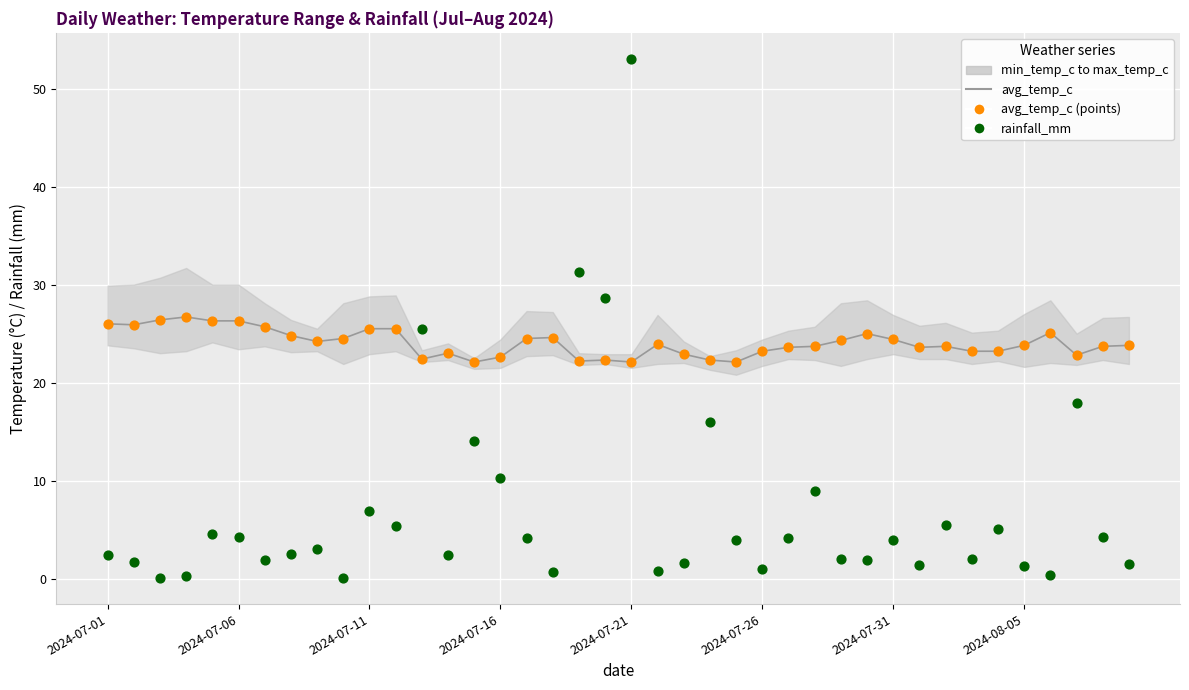

Which series has the largest total across all categories?

avg_temp_c